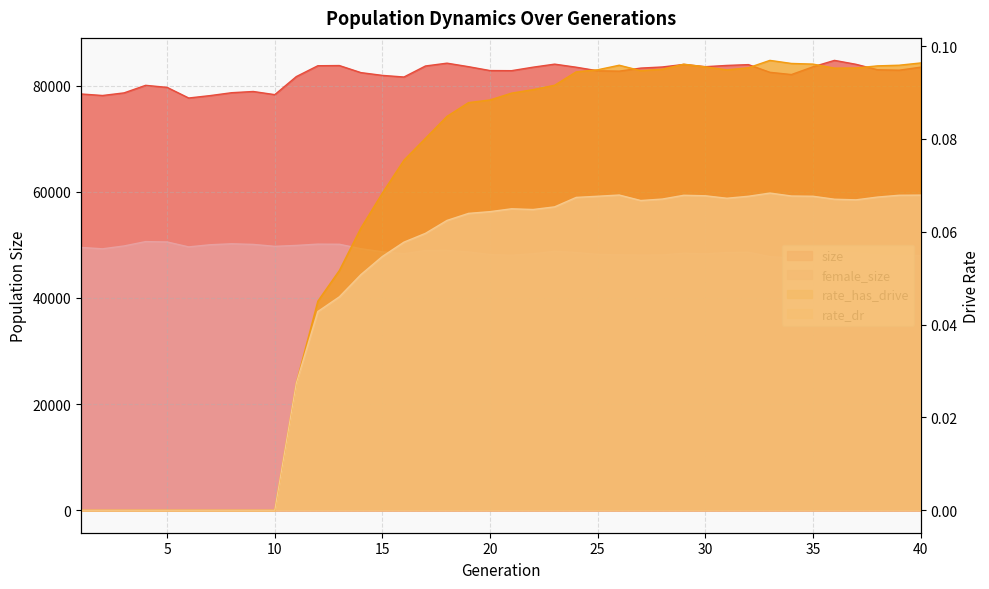

List the labels in order of rate_dr value, smallest first.

1, 2, 3, 4, 5, 6, 7, 8, 9, 10, 11, 12, 13, 14, 15, 16, 17, 18, 19, 20, 22, 21, 23, 27, 37, 36, 28, 31, 24, 38, 32, 35, 25, 34, 30, 29, 39, 40, 26, 33